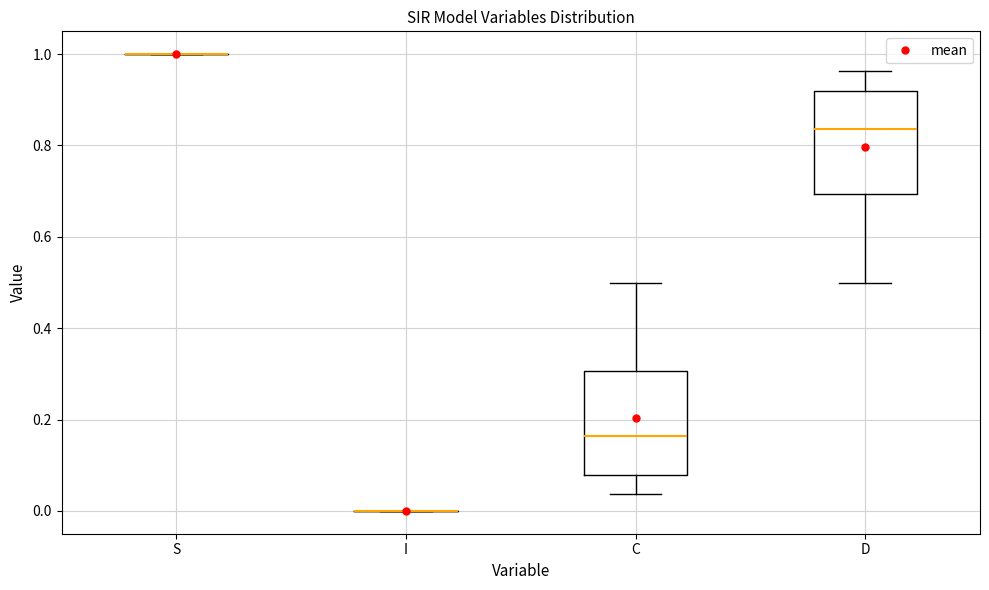

Reading left to right, read every box against the y-axis: the position of its median line, the range the box covers, and the ends of its whiskers. The values are not printed on the chart, so give them approximately, as read against the axis.

S: box collapsed to a line at 1.00, whiskers 1.00 to 1.00
I: box collapsed to a line at 0.00, whiskers 0.00 to 0.00
C: median 0.16, box 0.08 to 0.30, whiskers 0.04 to 0.50
D: median 0.84, box 0.70 to 0.92, whiskers 0.50 to 0.96